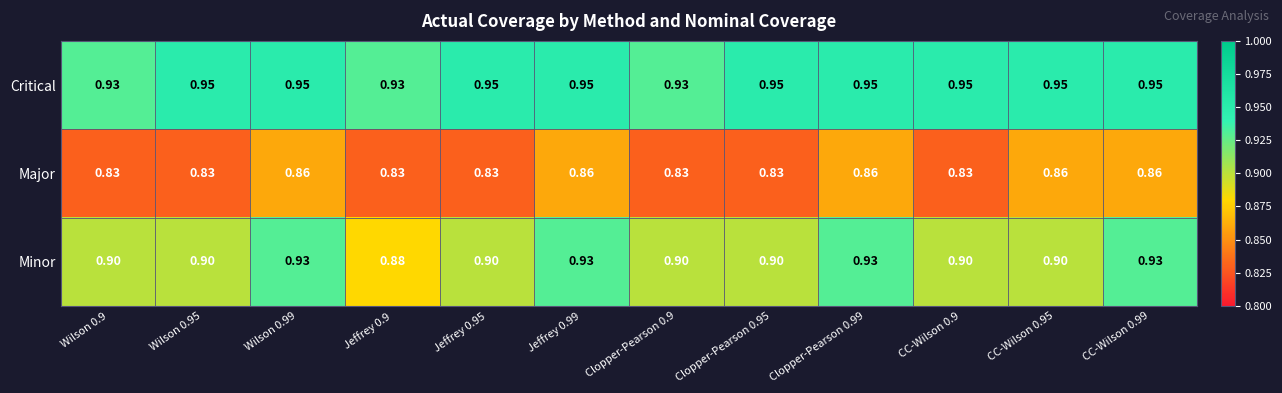

Which series has the largest range (max minus min)?

Minor